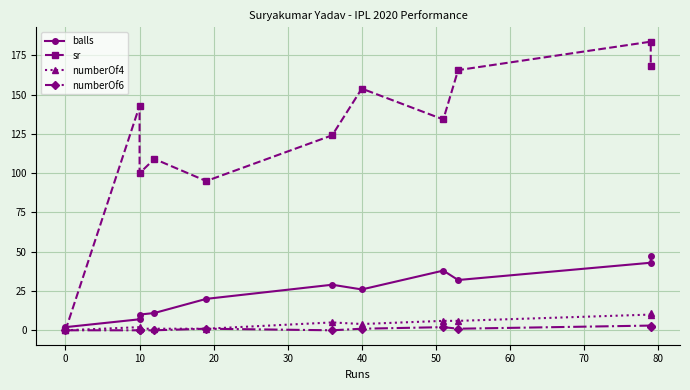

Reading left to right, extract all data points from this chart.

balls: 2.0	7.0	10.0	11.0	20.0	29.0	26.0	38.0	32.0	43.0	47.0
sr: 0.0	142.8	100.0	109.1	95.0	124.1	153.8	134.2	165.6	183.7	168.1
numberOf4: 0.0	2.0	1.0	1.0	1.0	5.0	4.0	6.0	6.0	10.0	11.0
numberOf6: 0.0	0.0	0.0	0.0	1.0	0.0	1.0	2.0	1.0	3.0	2.0